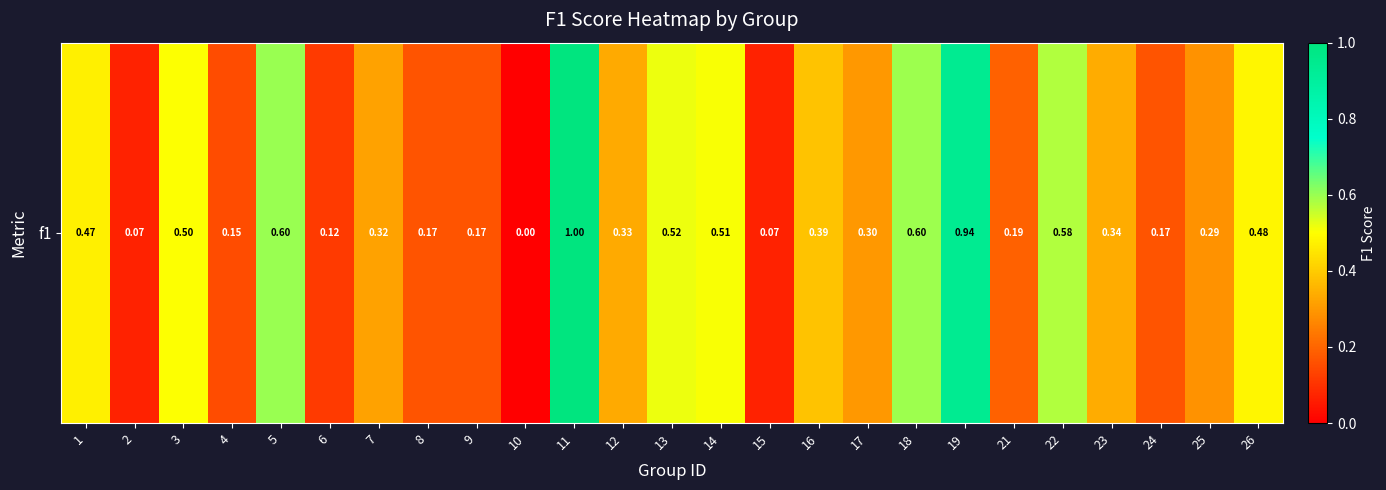

Reading left to right, list all the values displayed in this chart.

0.5	0.1	0.5	0.1	0.6	0.1	0.3	0.2	0.2	0.0	1.0	0.3	0.5	0.5	0.1	0.4	0.3	0.6	0.9	0.2	0.6	0.3	0.2	0.3	0.5